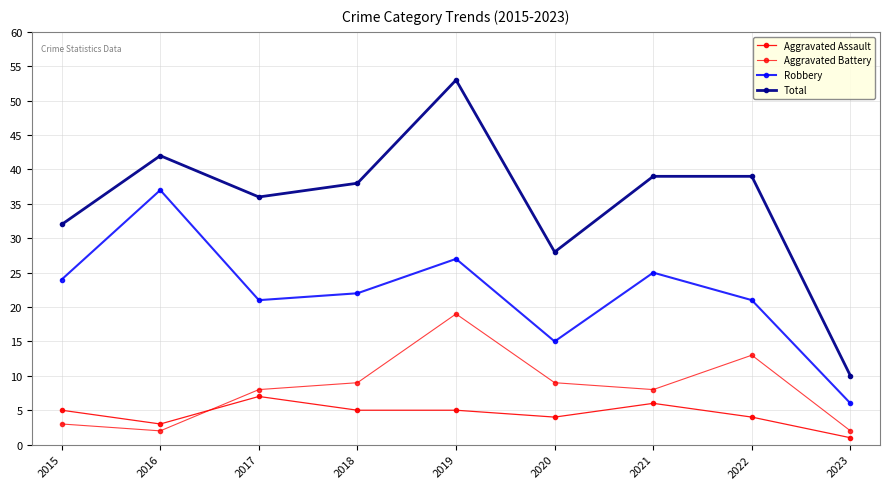

How many distinct data groups are displayed?

4